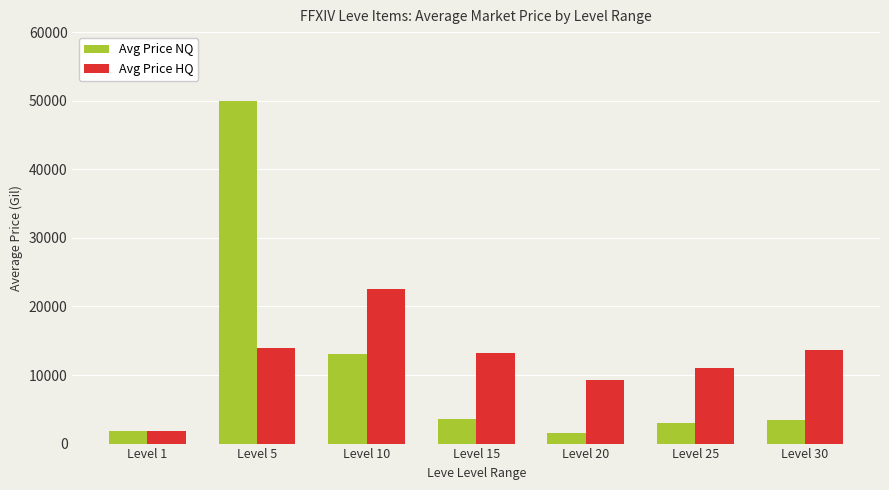

What is the sum of the Avg Price HQ values at Level 20 and Level 1?

11076.8